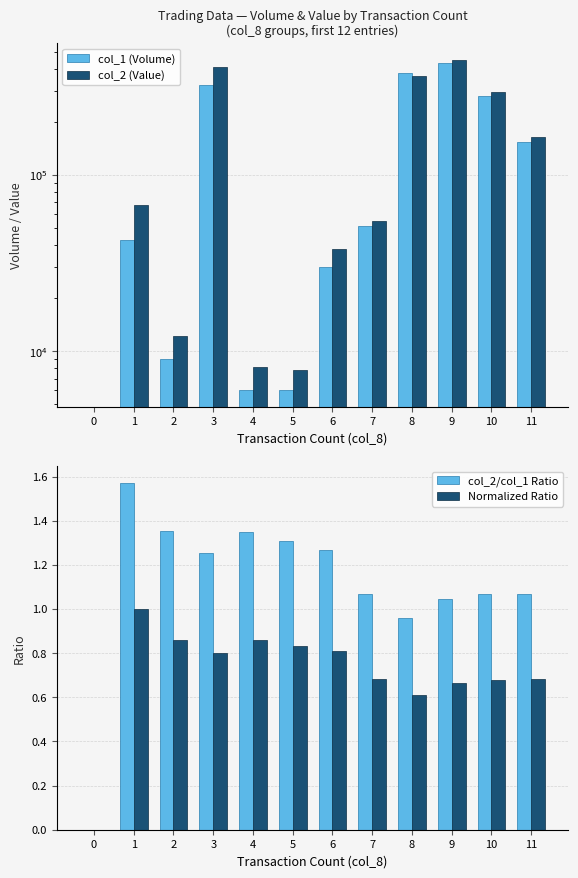

Reading right to left, transcribe all the data shown in this chart.

col_1 (Volume): 154000.0	278000.0	429000.0	379000.0	51000.0	30000.0	6000.0	6000.0	324000.0	9000.0	43000.0	0.0
col_2 (Value): 164750.0	296710.0	448480.0	364270.0	54590.0	38100.0	7860.0	8100.0	406720.0	12180.0	67510.0	0.0
col_2/col_1 Ratio: 1.1	1.1	1.0	1.0	1.1	1.3	1.3	1.3	1.3	1.4	1.6	0.0
Normalized Ratio: 0.7	0.7	0.7	0.6	0.7	0.8	0.8	0.9	0.8	0.9	1.0	0.0